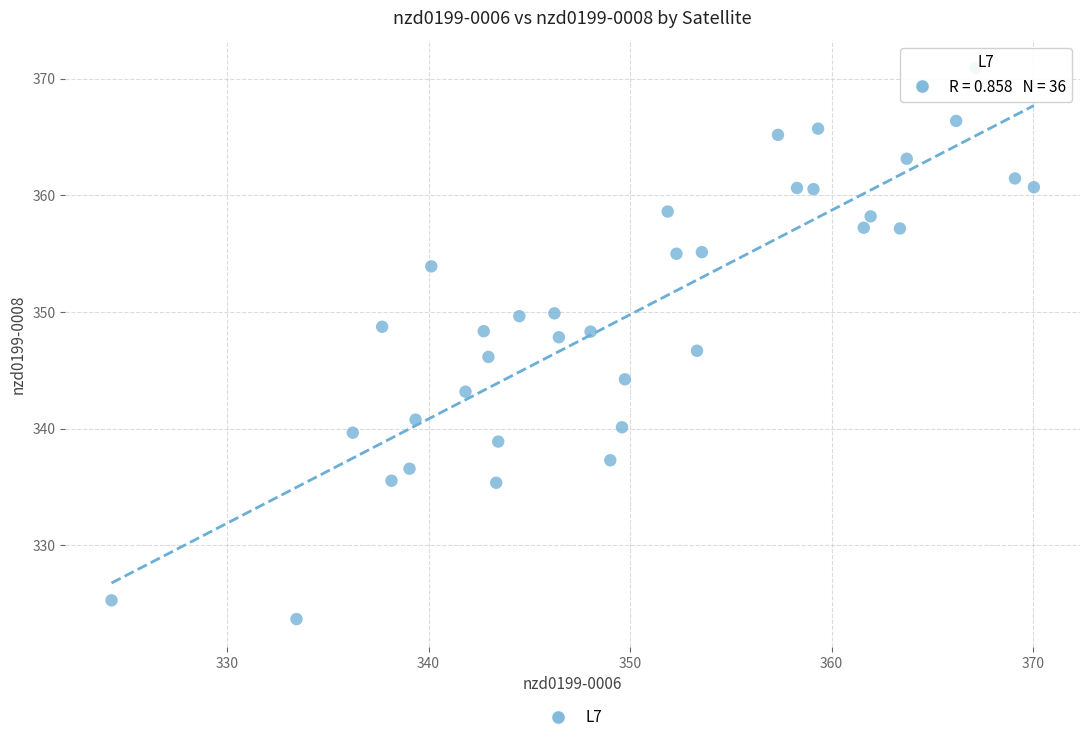

What is the range of X values (max minus min)?

45.8